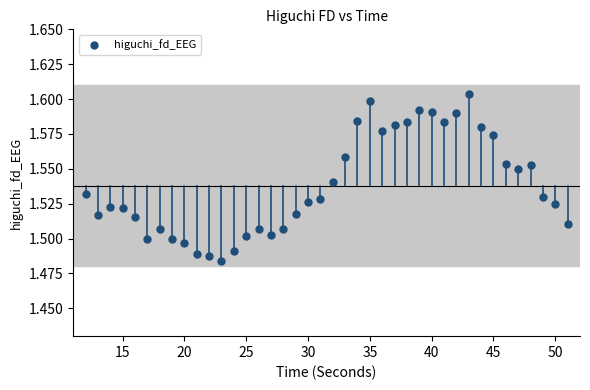

What is the range of X values (max minus min)?

39.0